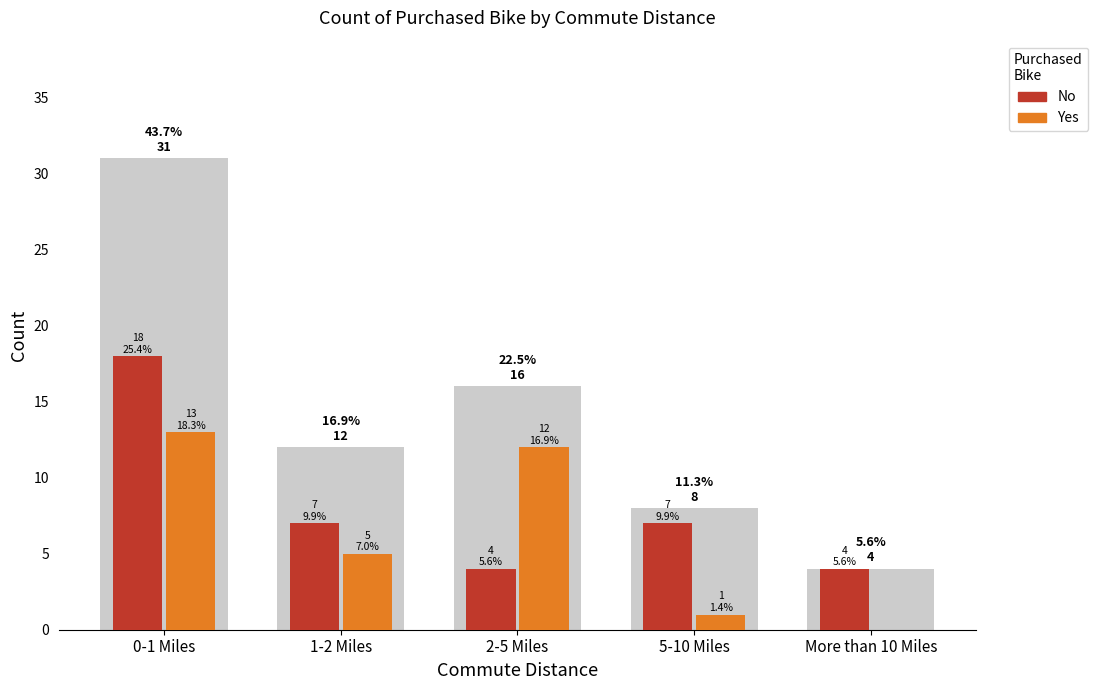

Count the number of categories in the chart.

5